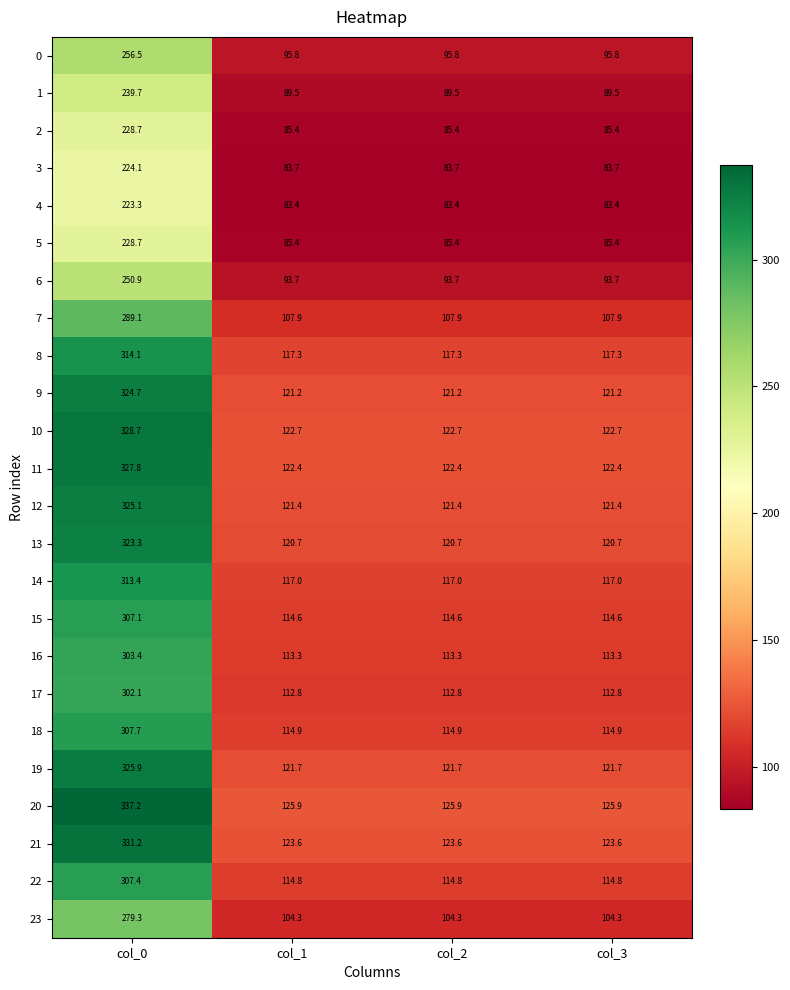

True or false: 9 has a value of 30.2 at col_1.

False